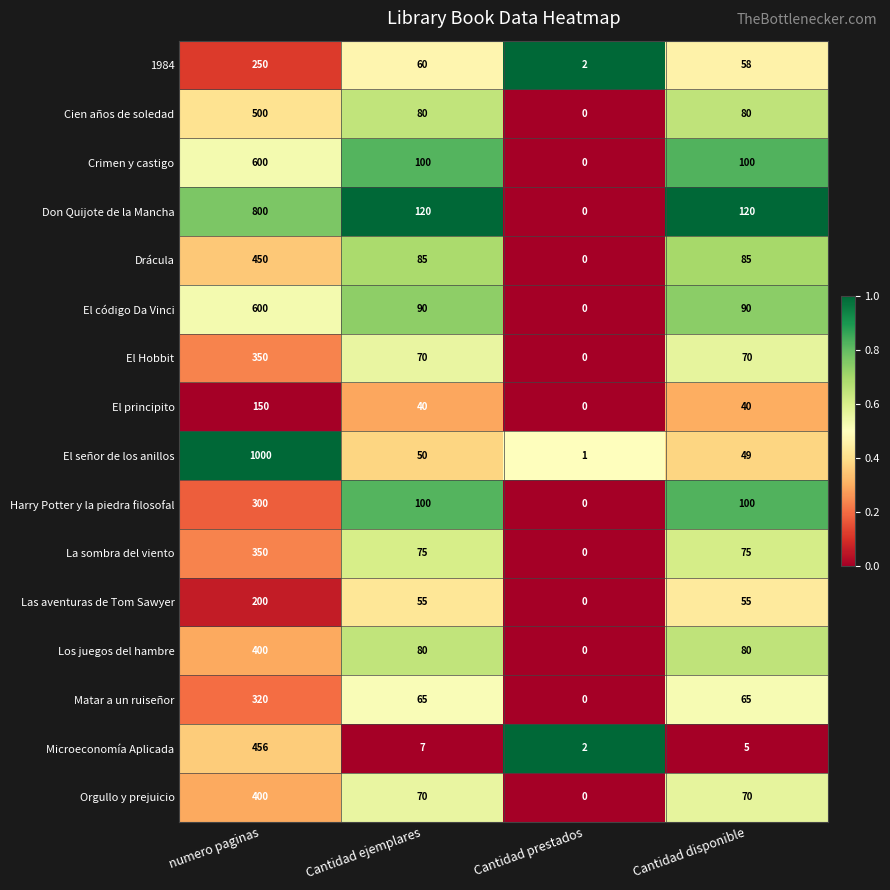

How many Crimen y castigo values are between 100 and 600?

3